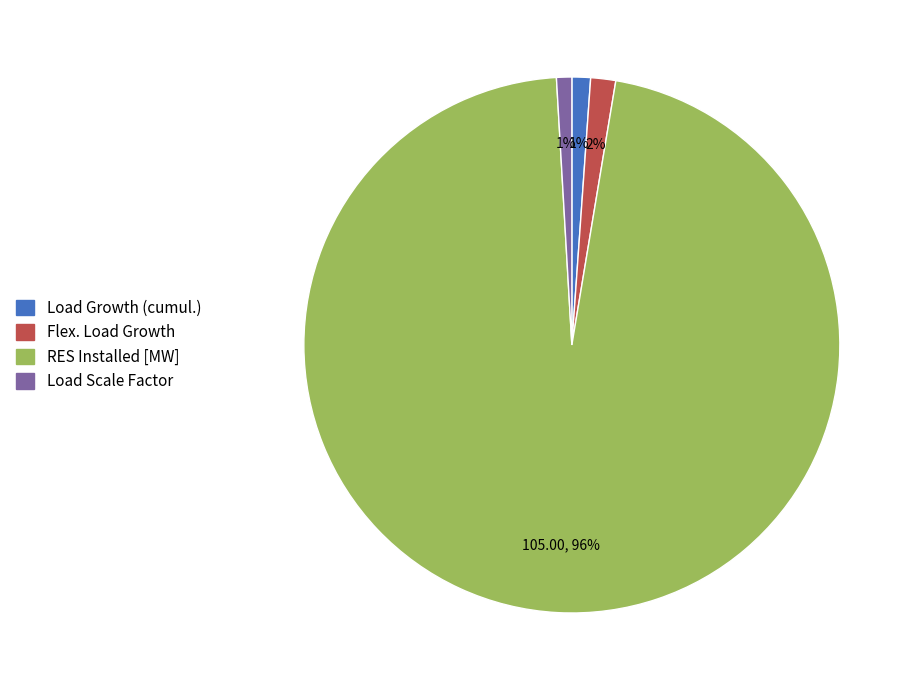

True or false: Flex. Load Growth accounts for 2% of the total.

True